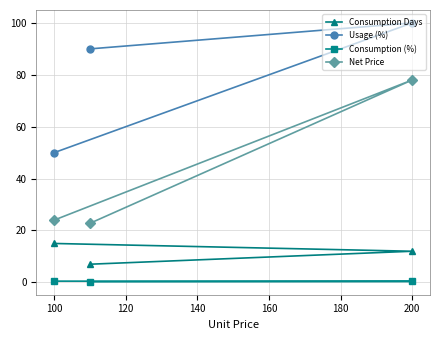

The Consumption Days series shows 19.8 at 200. True or false?

False